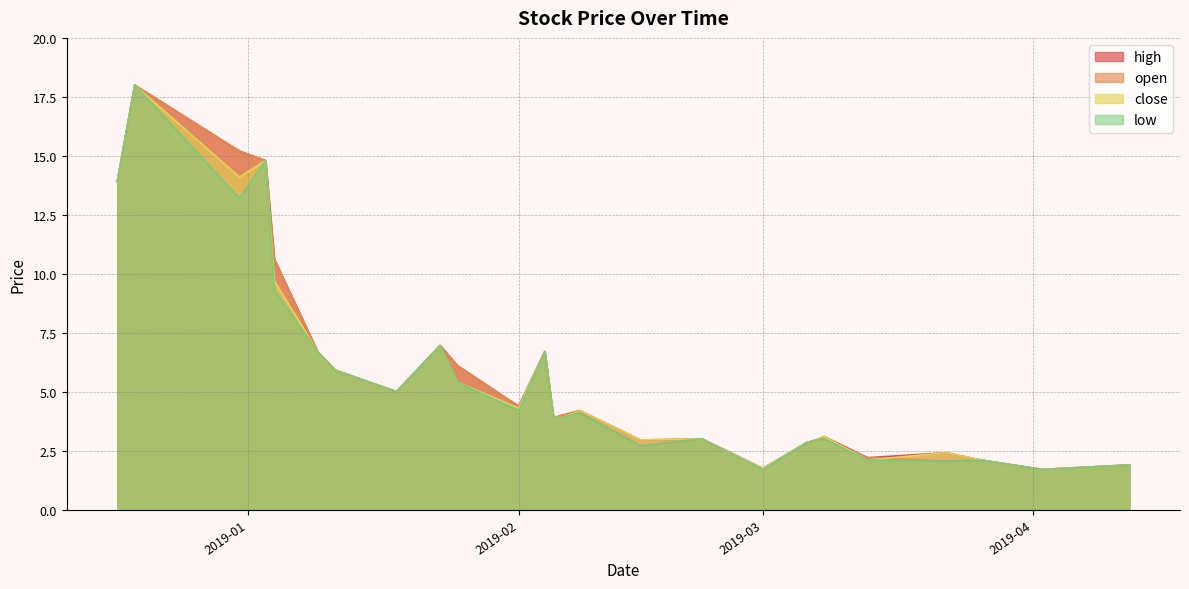

What is the sum of the open values at 2019-02-22 and 2018-12-17?

16.9